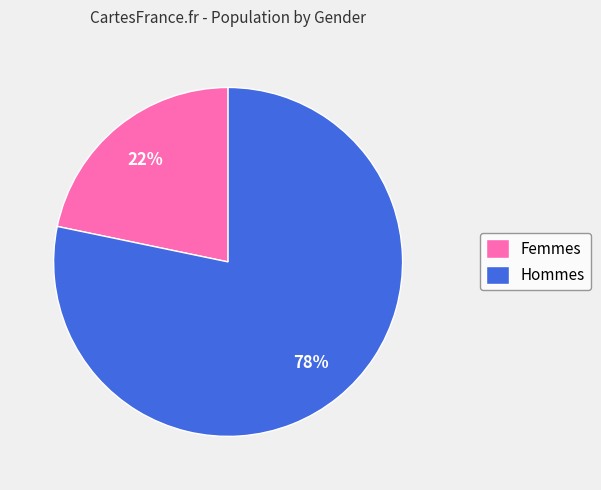

Is the sum of Femmes and Hommes greater than half?

Yes